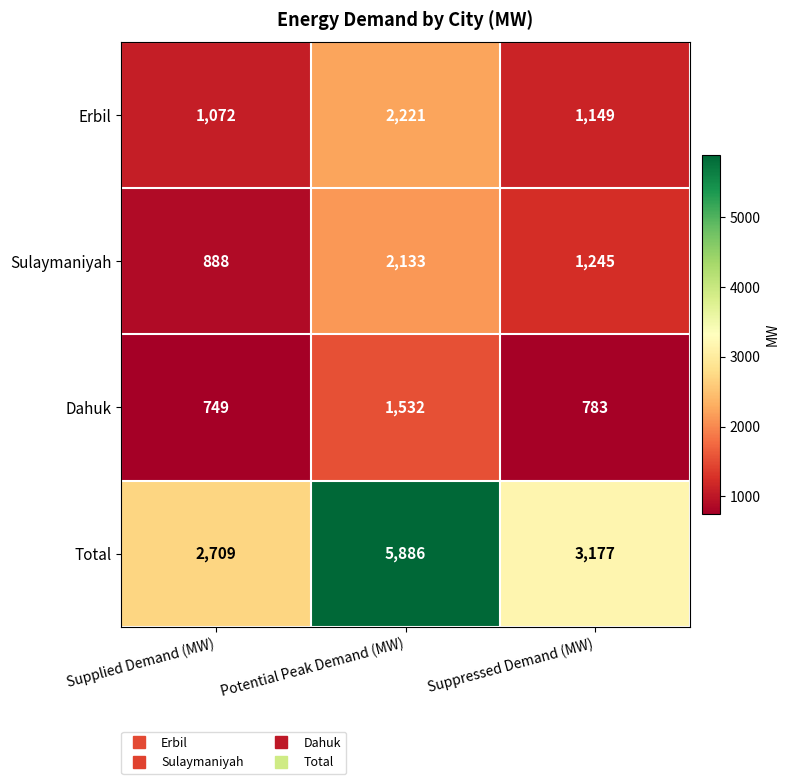

Rank the series by their maximum value, from lowest to highest.

Dahuk, Sulaymaniyah, Erbil, Total